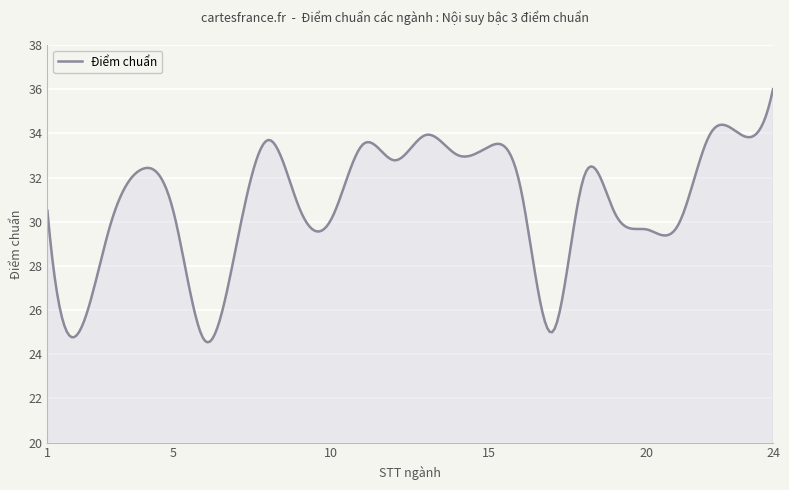

What is the difference between the maximum and minimum values?

11.5